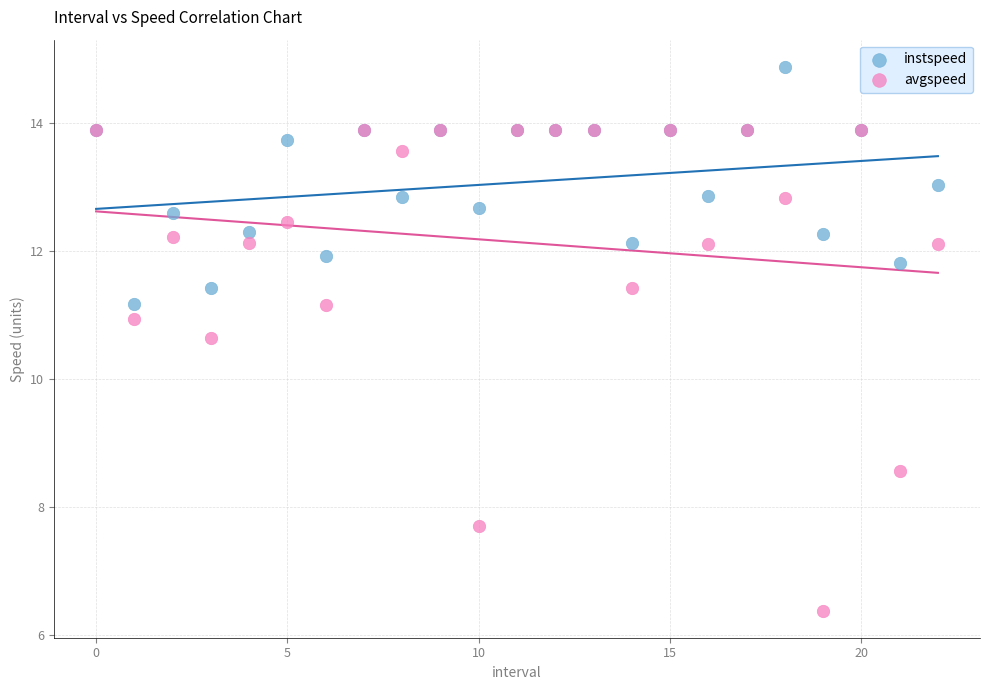

What are all the series names shown in the legend?

instspeed, avgspeed